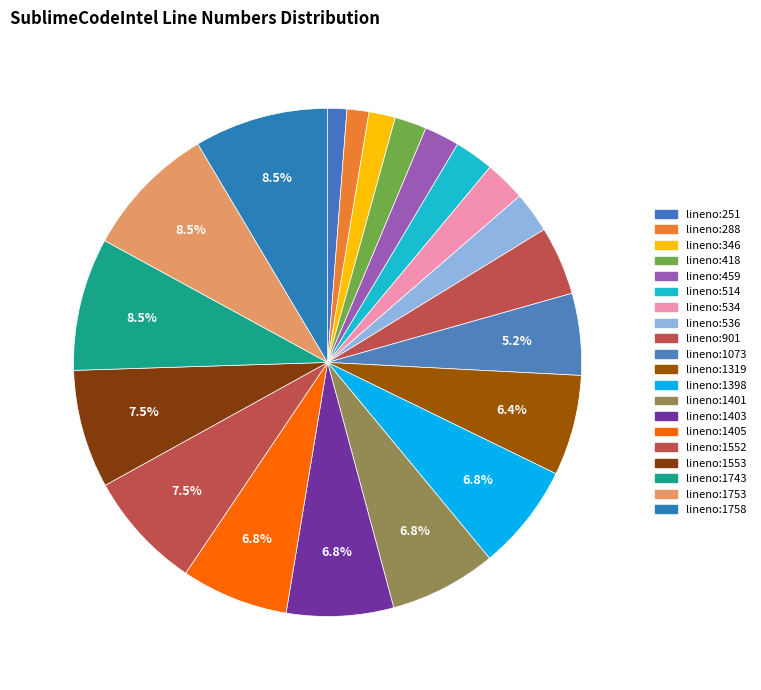

To the nearest percent, what is the difference between the largest and smallest slice percentages?

7%